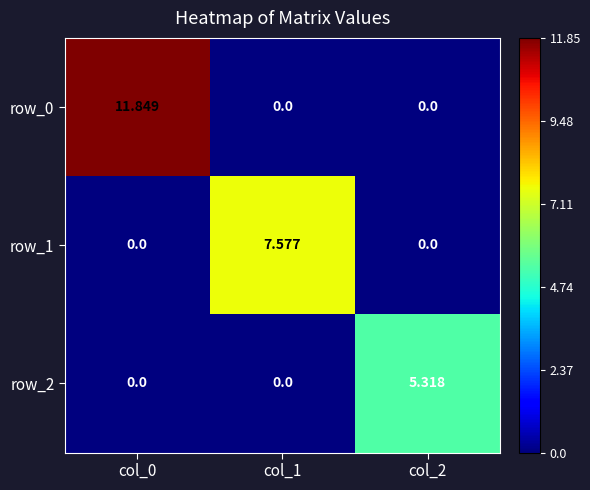

Which series has the largest range (max minus min)?

row_0